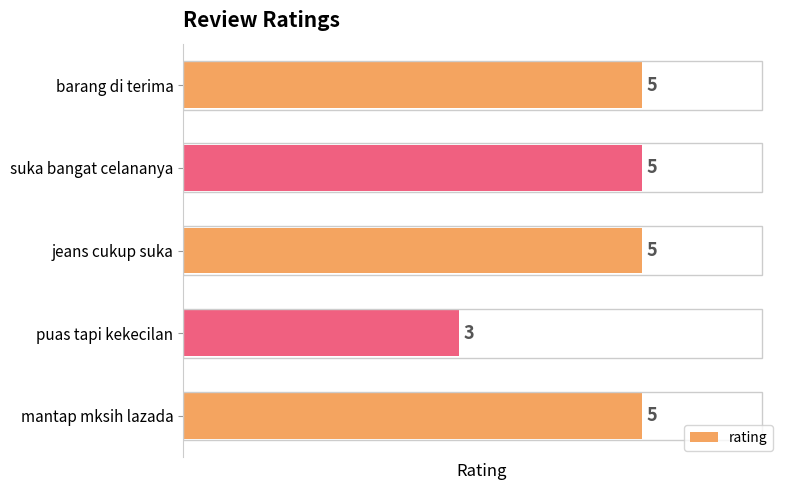

Reading bottom to top, extract all data points from this chart.

mantap mksih lazada=5	puas tapi kekecilan=3	jeans cukup suka=5	suka bangat celananya=5	barang di terima=5